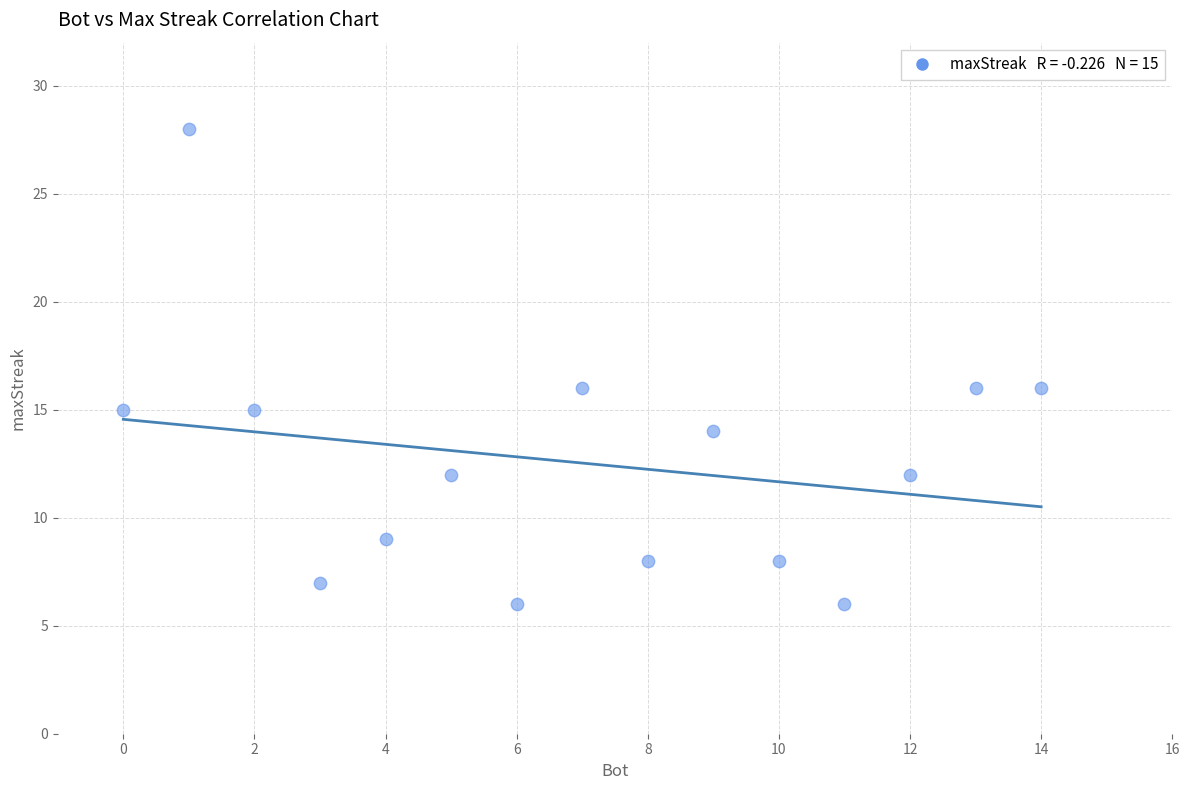

What is the range of Y values (max minus min)?

22